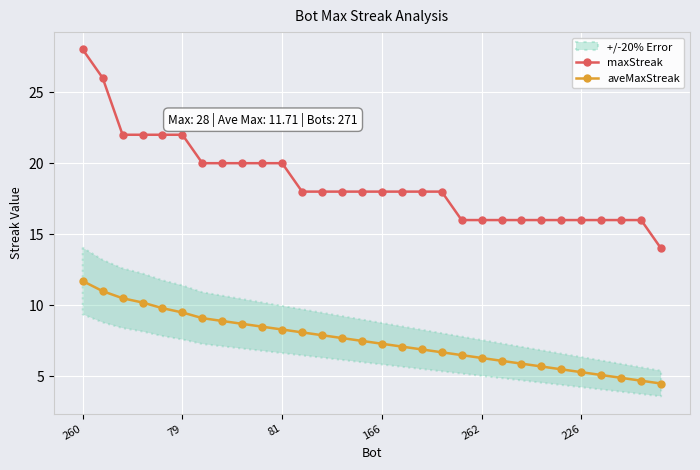

True or false: aveMaxStreak and maxStreak intersect in this chart.

False